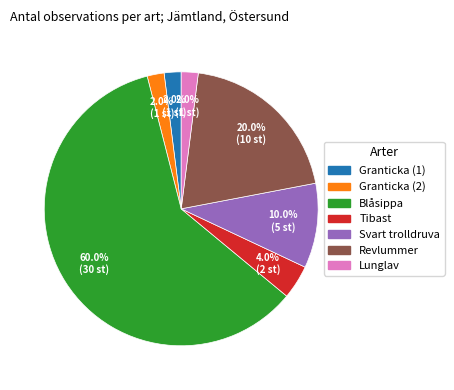

What percentage is the Svart trolldruva slice, to the nearest percent?

10%